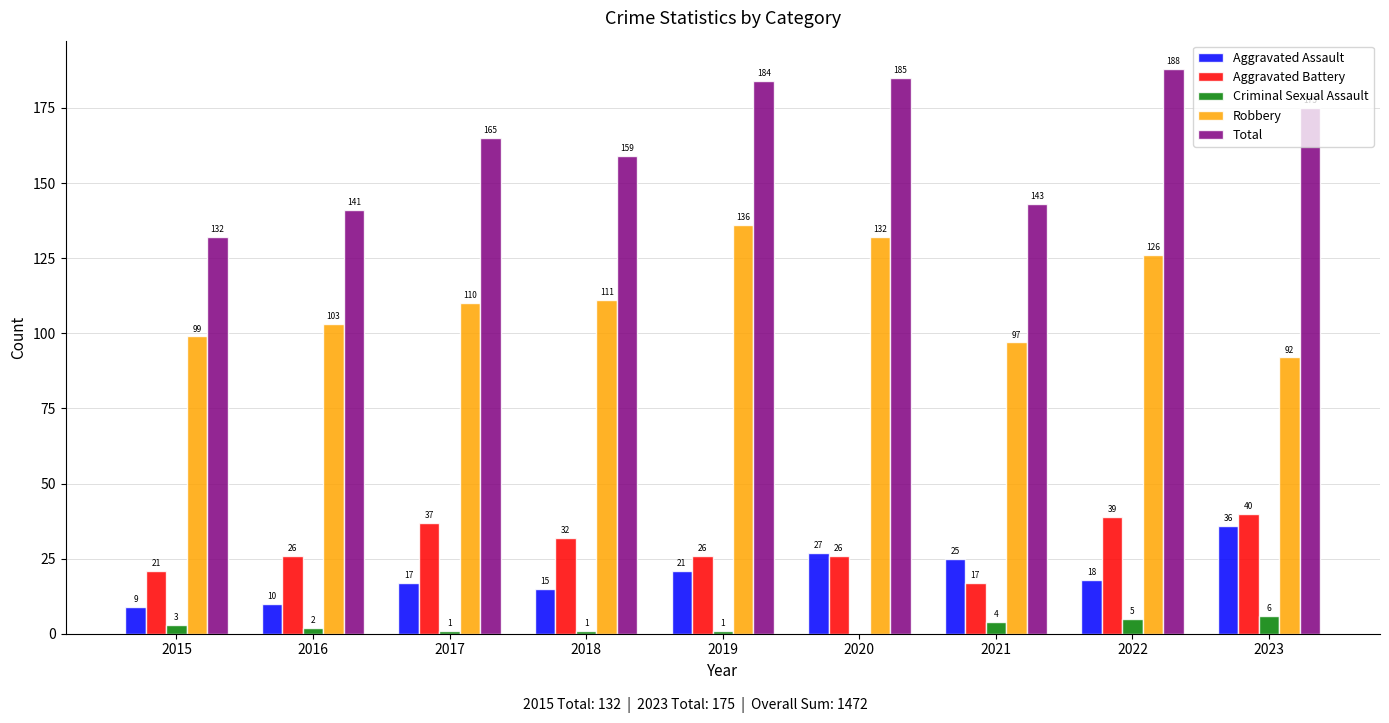

Which series has the largest total across all categories?

Total